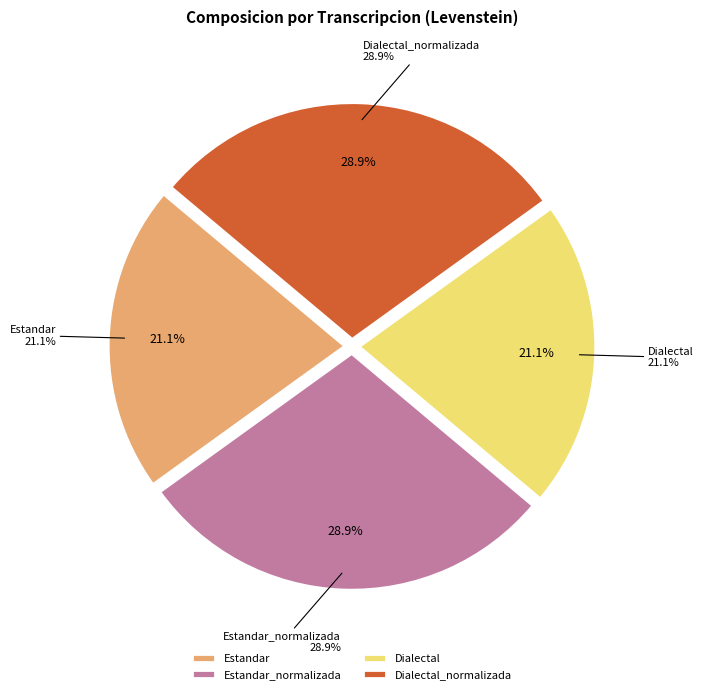

Which slice is the smallest?

Estandar